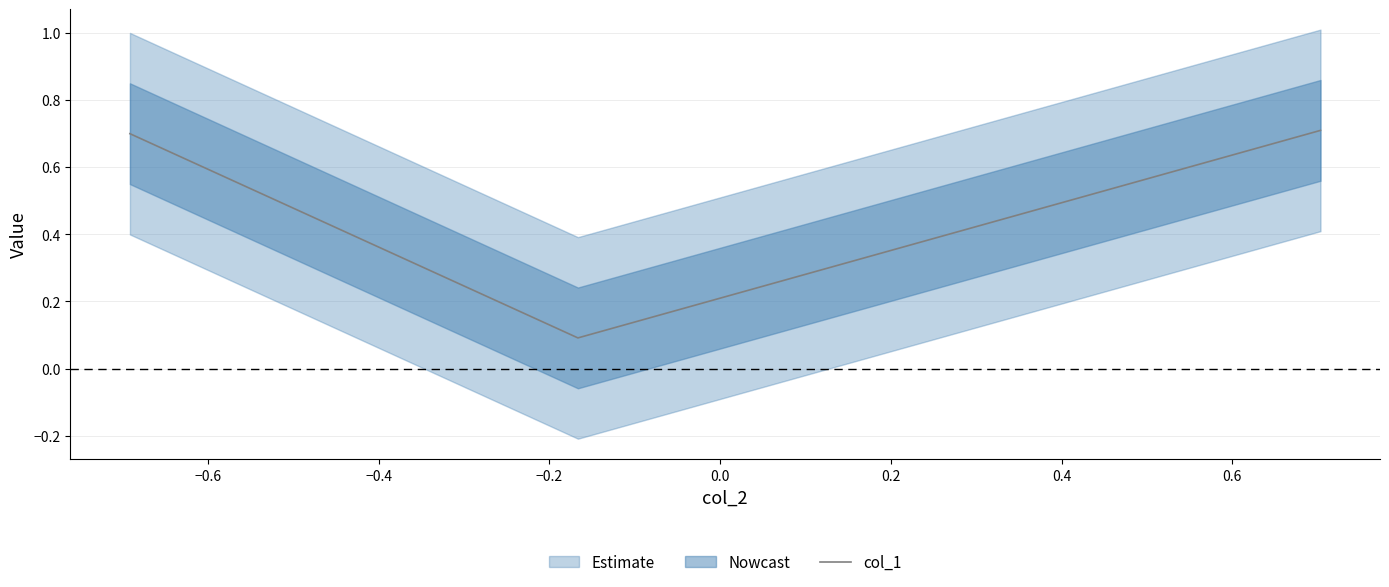

How many col_1 values are between 0 and 1?

3